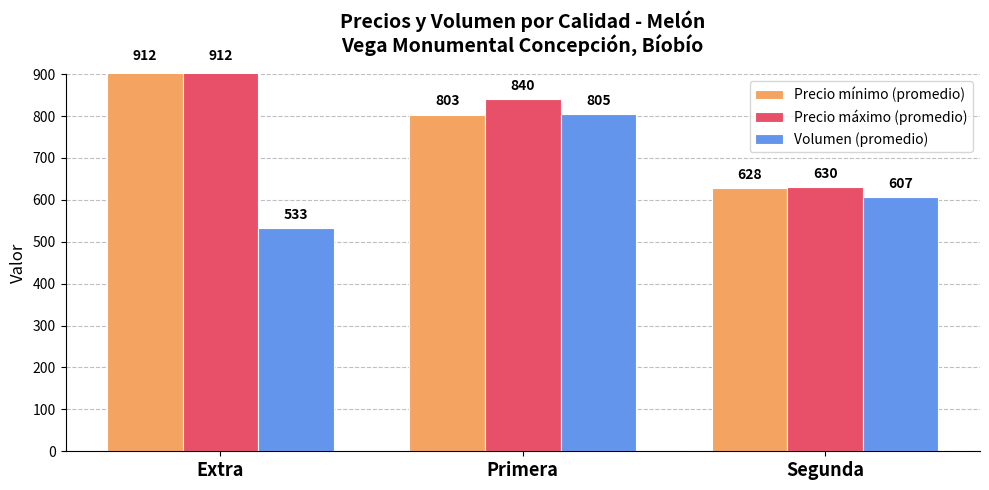

Read the Precio mínimo (promedio) value at Primera, to the nearest 50.

800